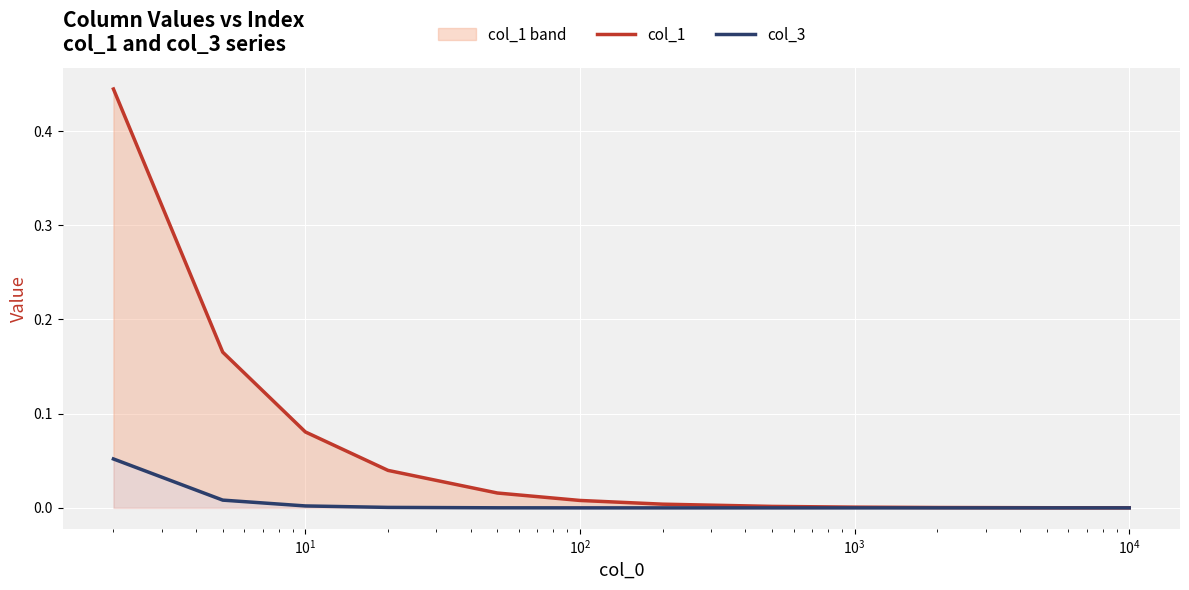

Which series has the largest range (max minus min)?

col_1